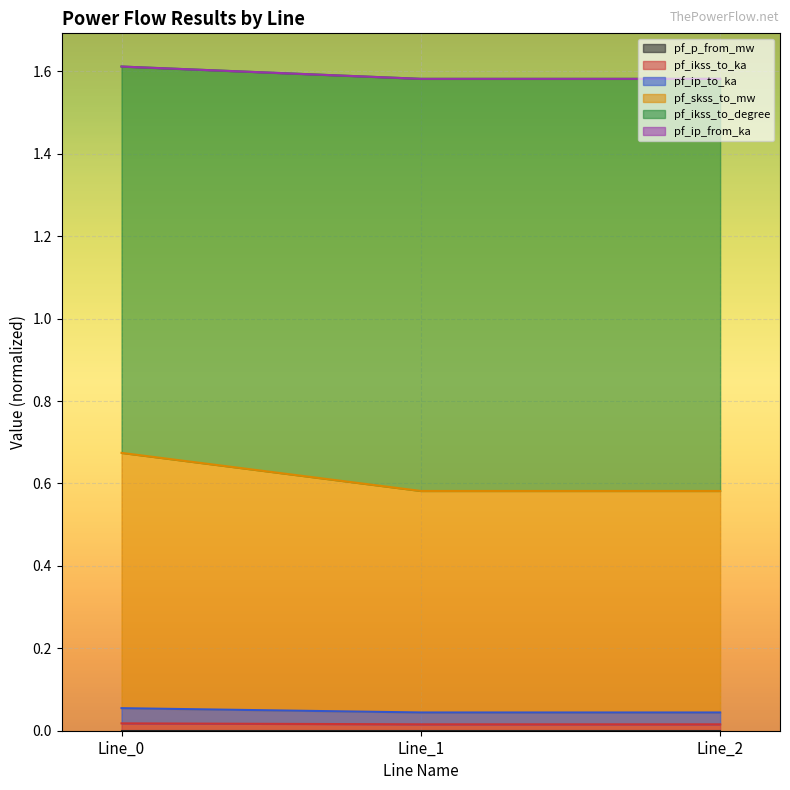

Does the chart display data point markers on the line(s)?

No